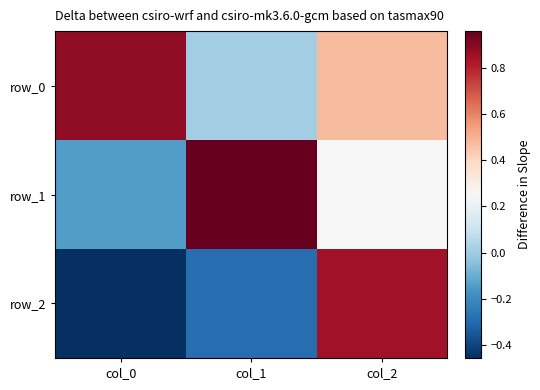

Which category has the lowest value in the row_2 series?

col_0